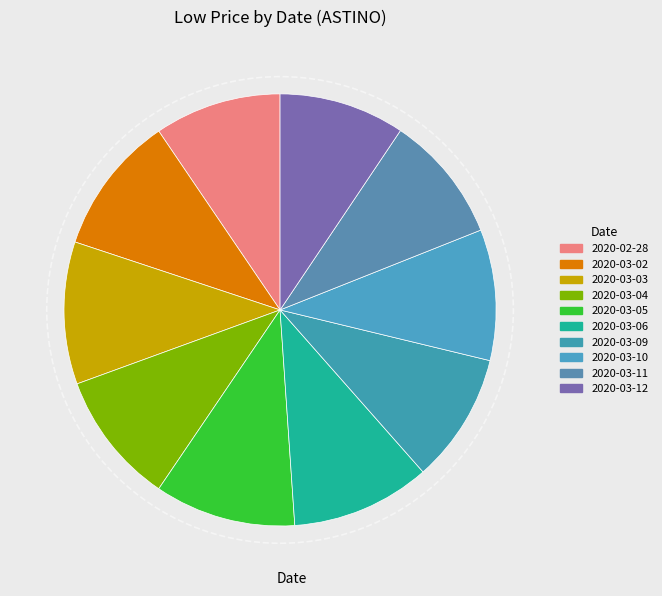

Is it true that 2020-03-06 is 10% of the pie?

True